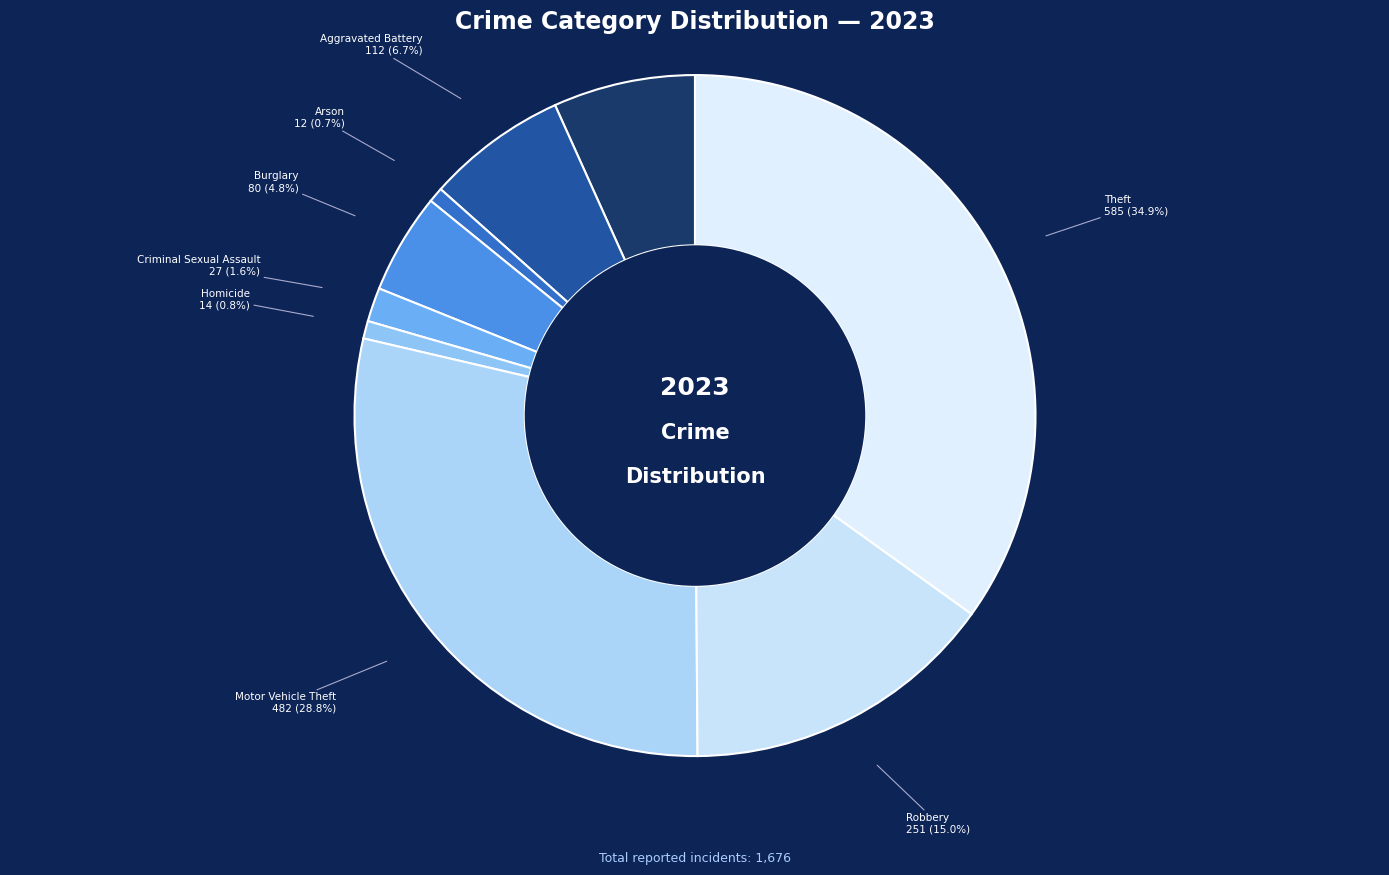

Which slice is the largest?

Theft